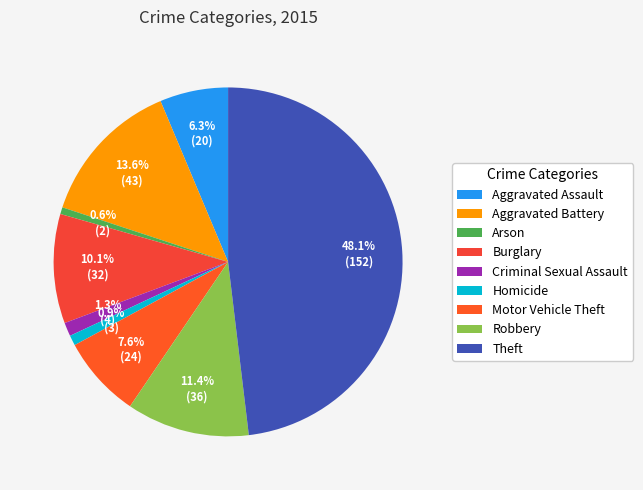

How many slices are in this pie chart?

9